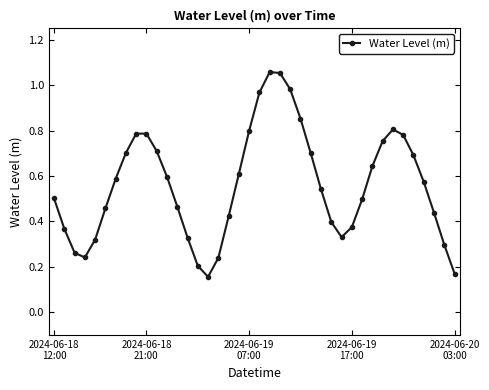

True or false: there are more than 2 points higher than both neighbors.

True